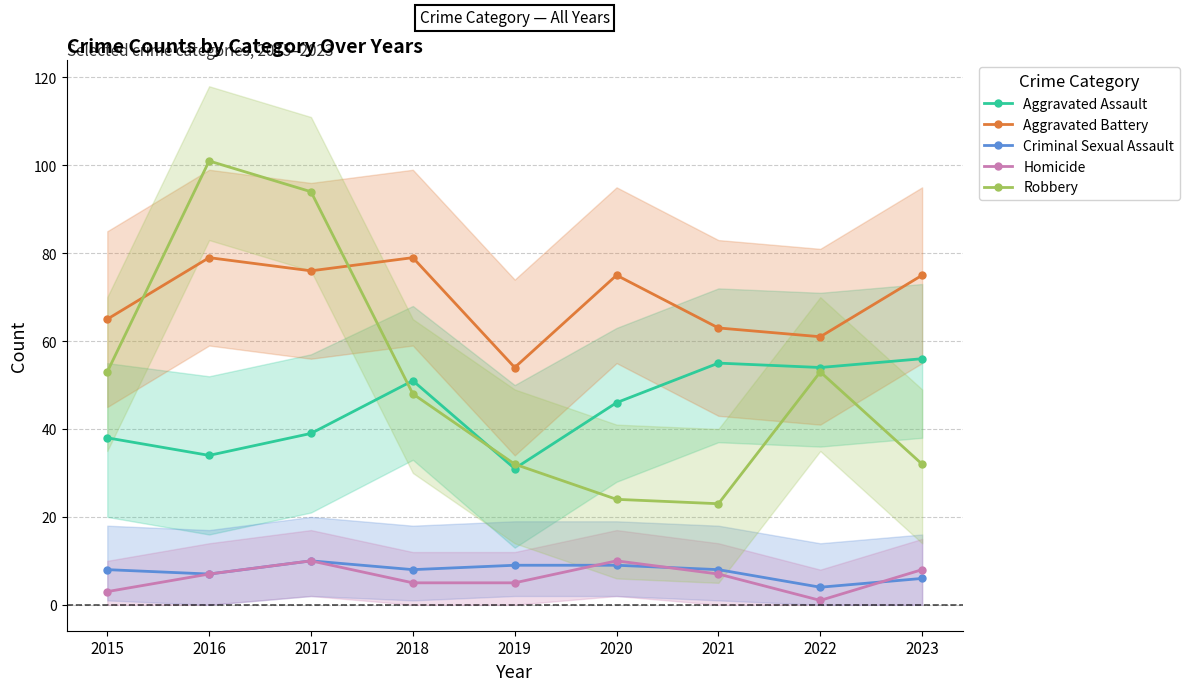

What is the highest value of the Homicide series?

10